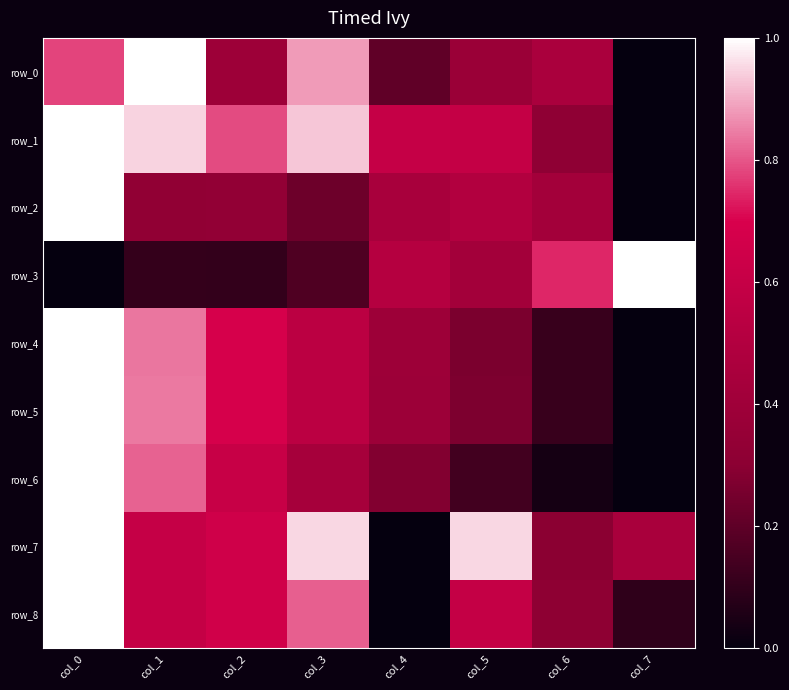

Where is row_2 nearest to the value 0?

col_7